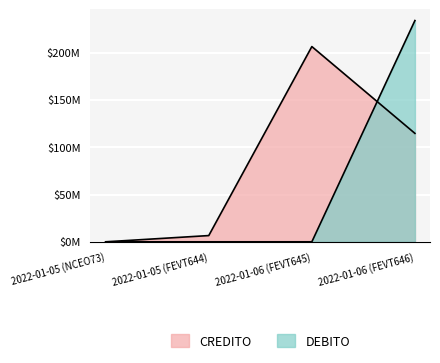

How many lines are shown in the chart?

2